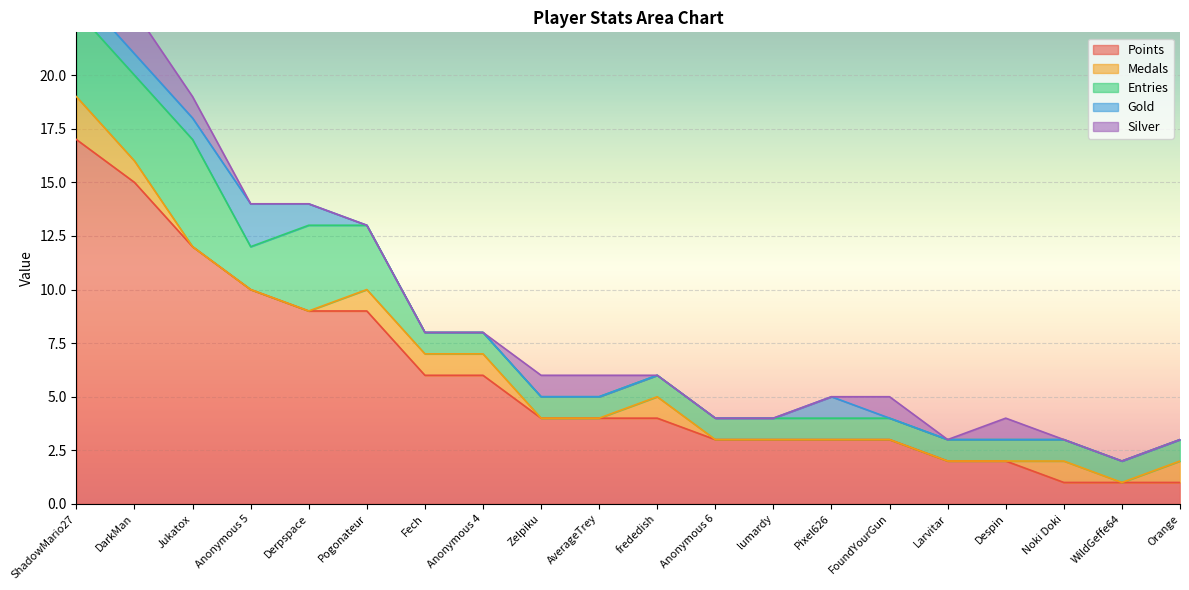

How many distinct data groups are displayed?

5